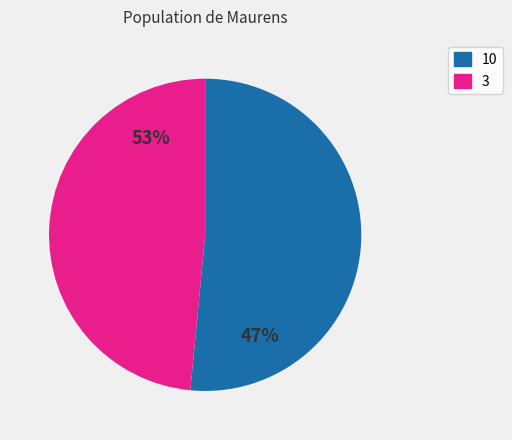

Which category has the smallest portion of the pie?

3